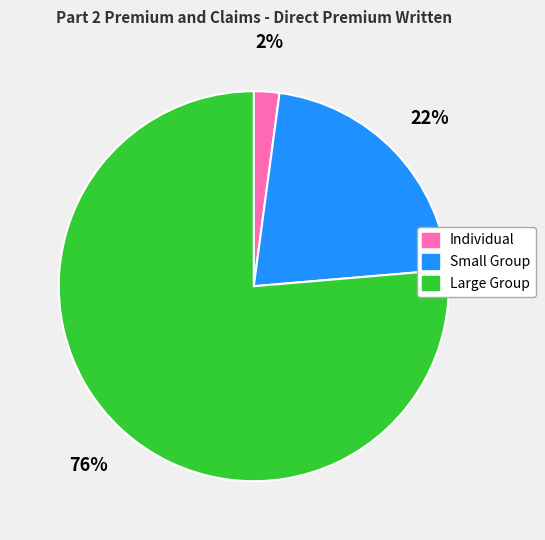

To the nearest percent, what is the combined percentage of Small Group and Individual?

24%